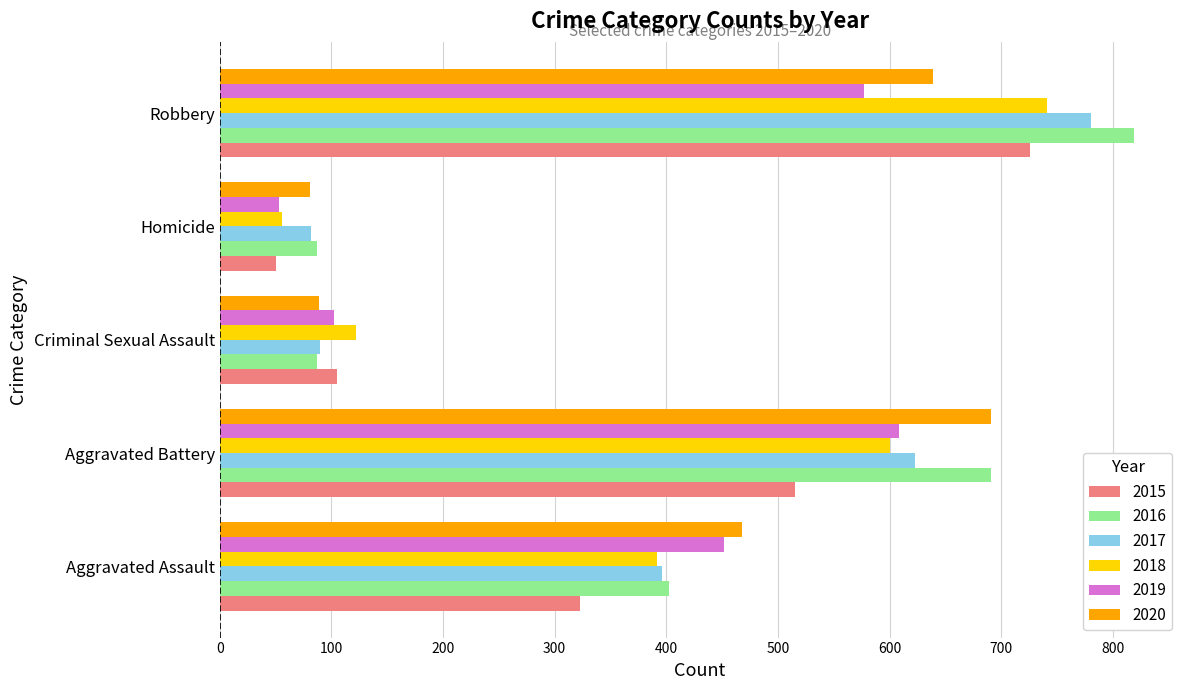

Which category has the highest value in the 2015 series?

Robbery